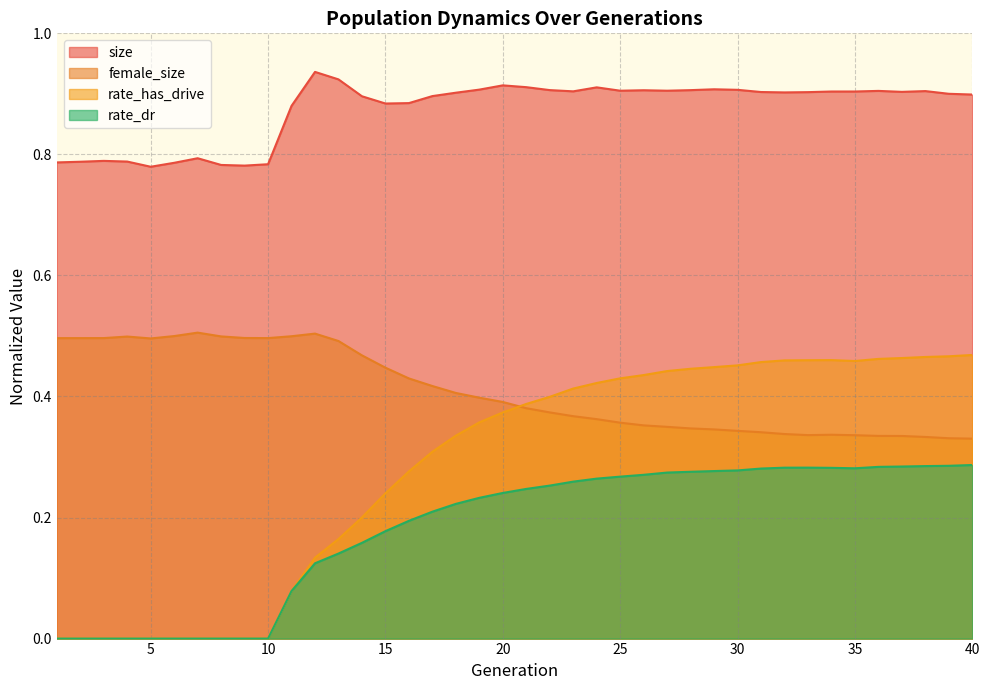

What is the highest value of the female_size series?

0.5